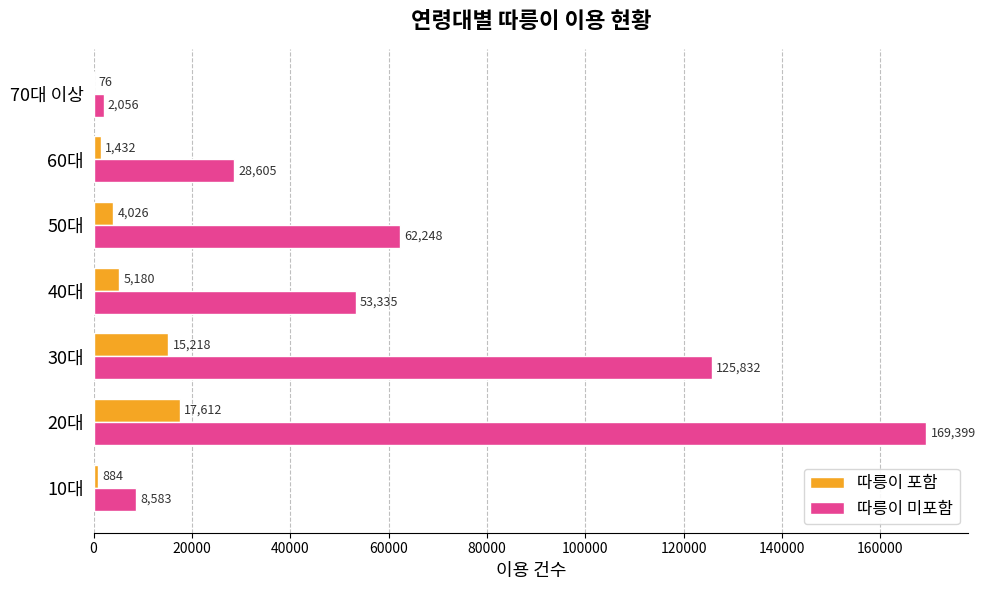

What is the approximate value of 따릉이 포함 at 50대, to the nearest 50?

4050